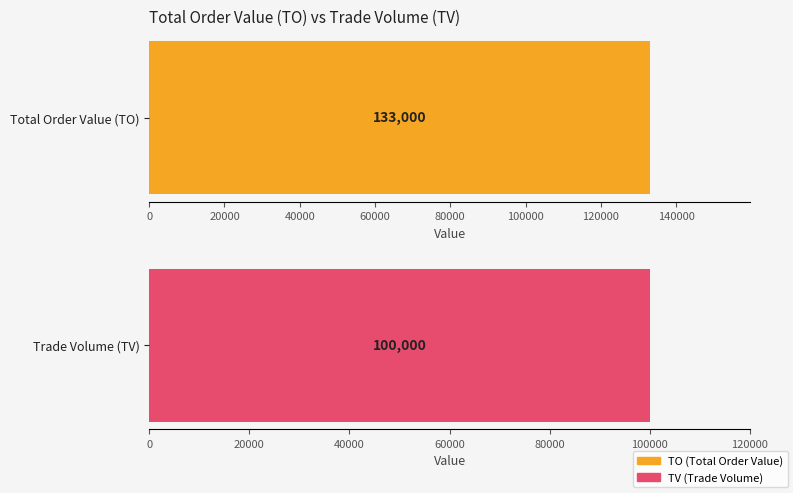

At how many categories does at least one series exceed 50227?

2